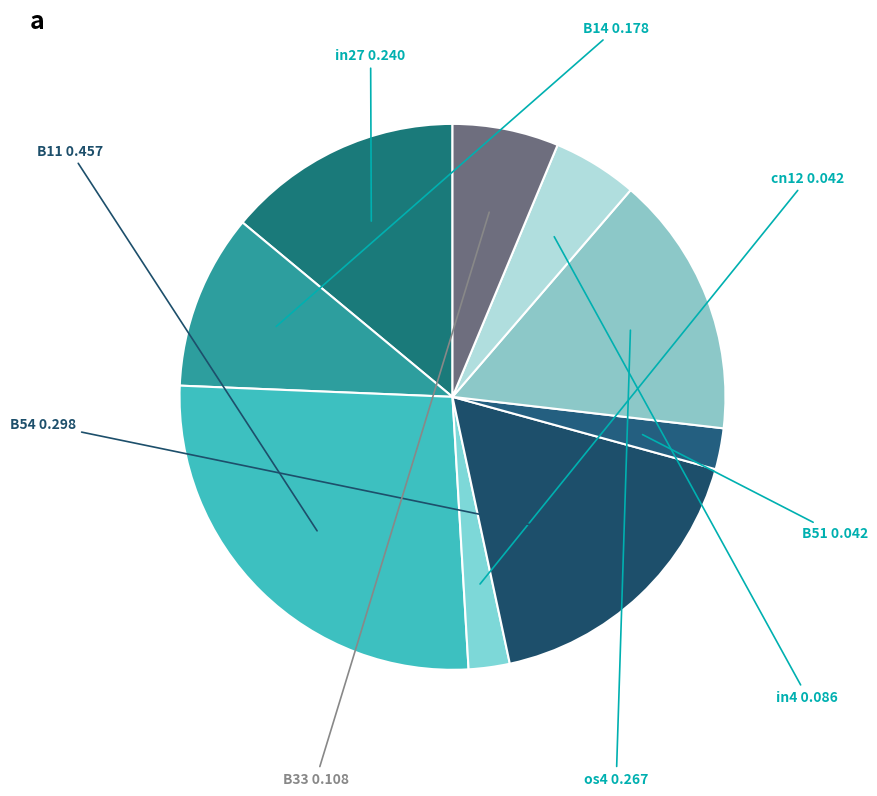

The B11 slice represents 40% of the pie. True or false?

False